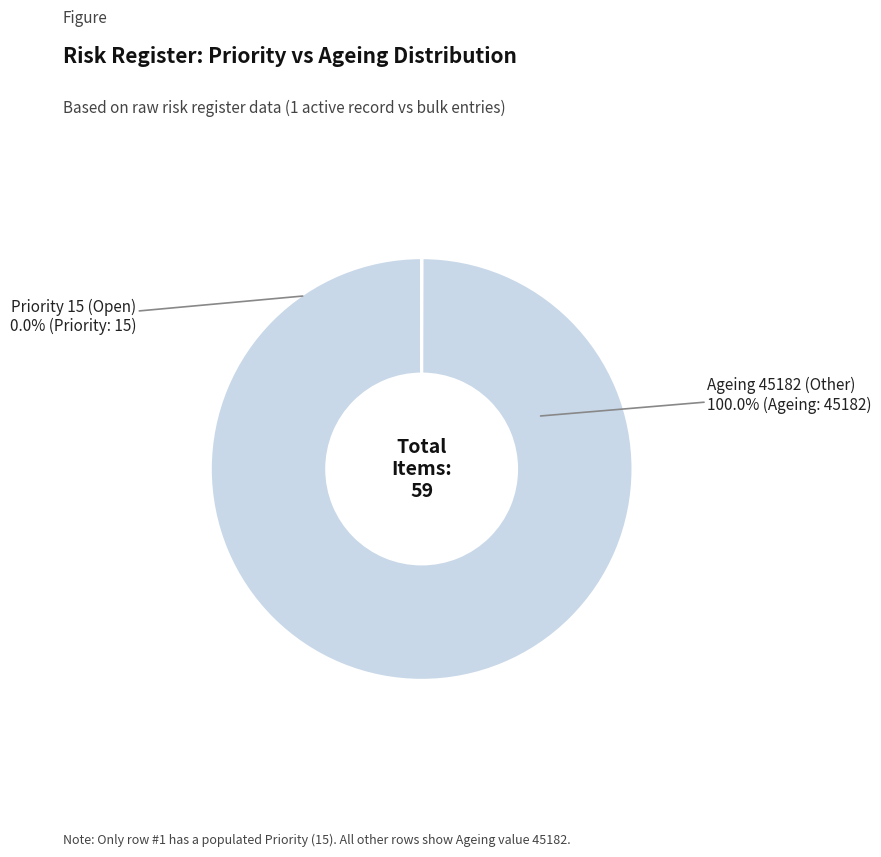

Which category has the biggest portion of the pie?

Ageing 45182 (Other)